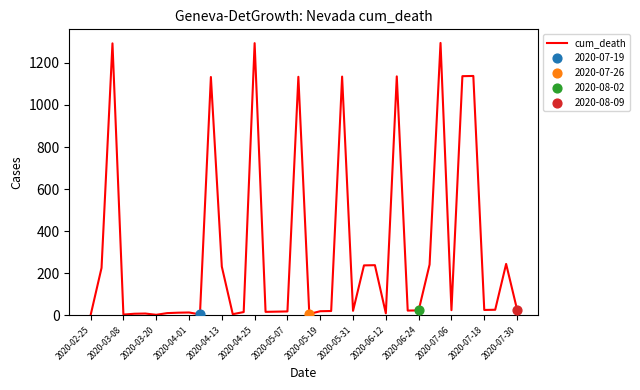

What is the greatest value displayed?

1295